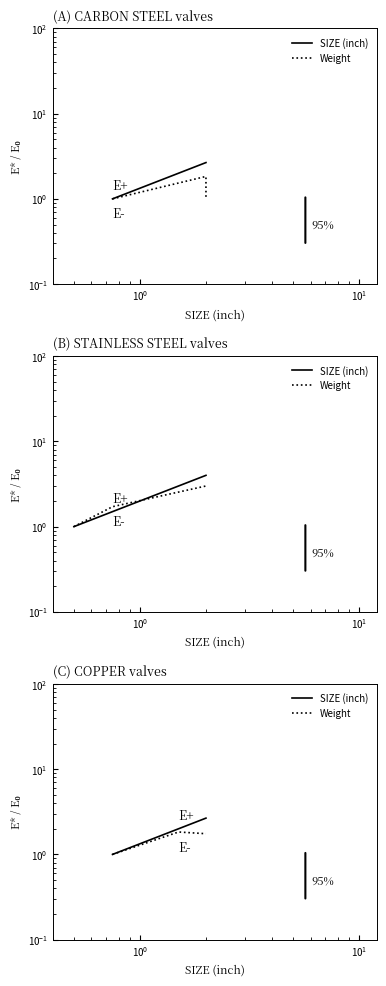

What are all the series names shown in the legend?

SIZE (inch), Weight